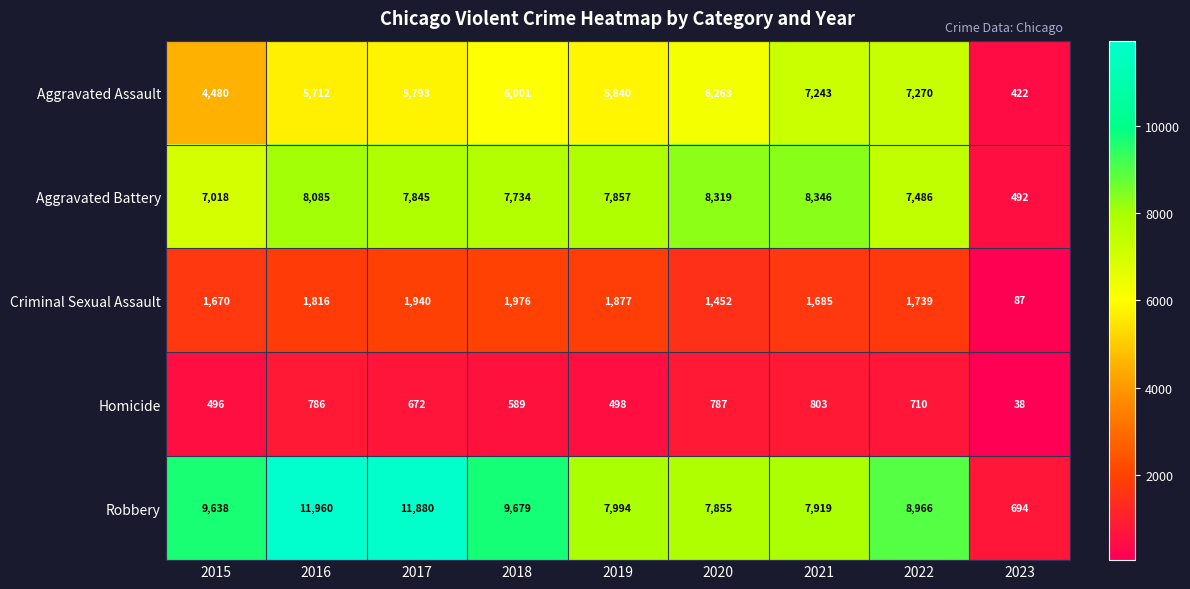

What is the difference between the Aggravated Assault values at 2023 and 2015?

4058